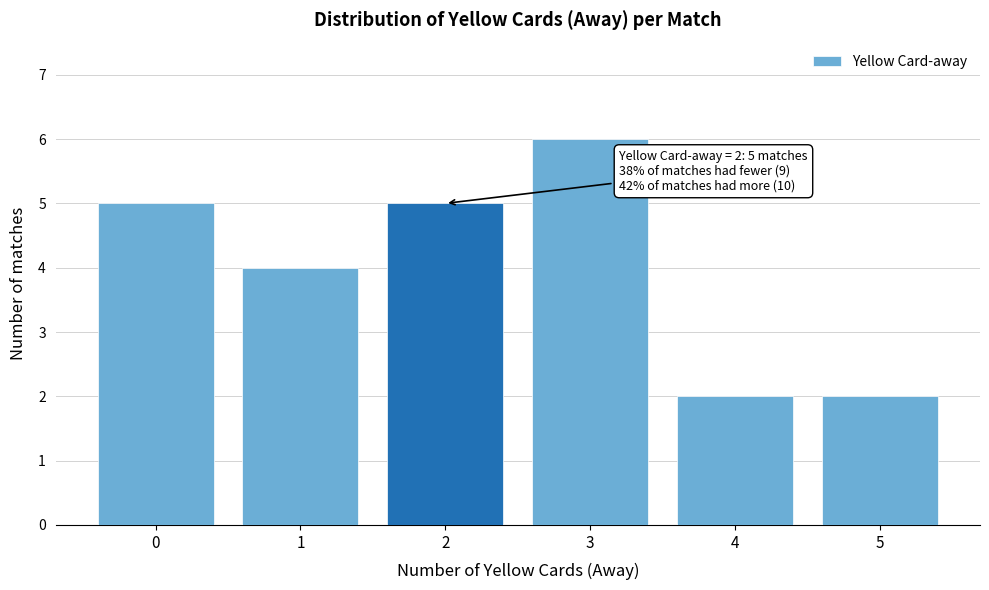

Reading left to right, list all the values displayed in this chart.

5	4	5	6	2	2